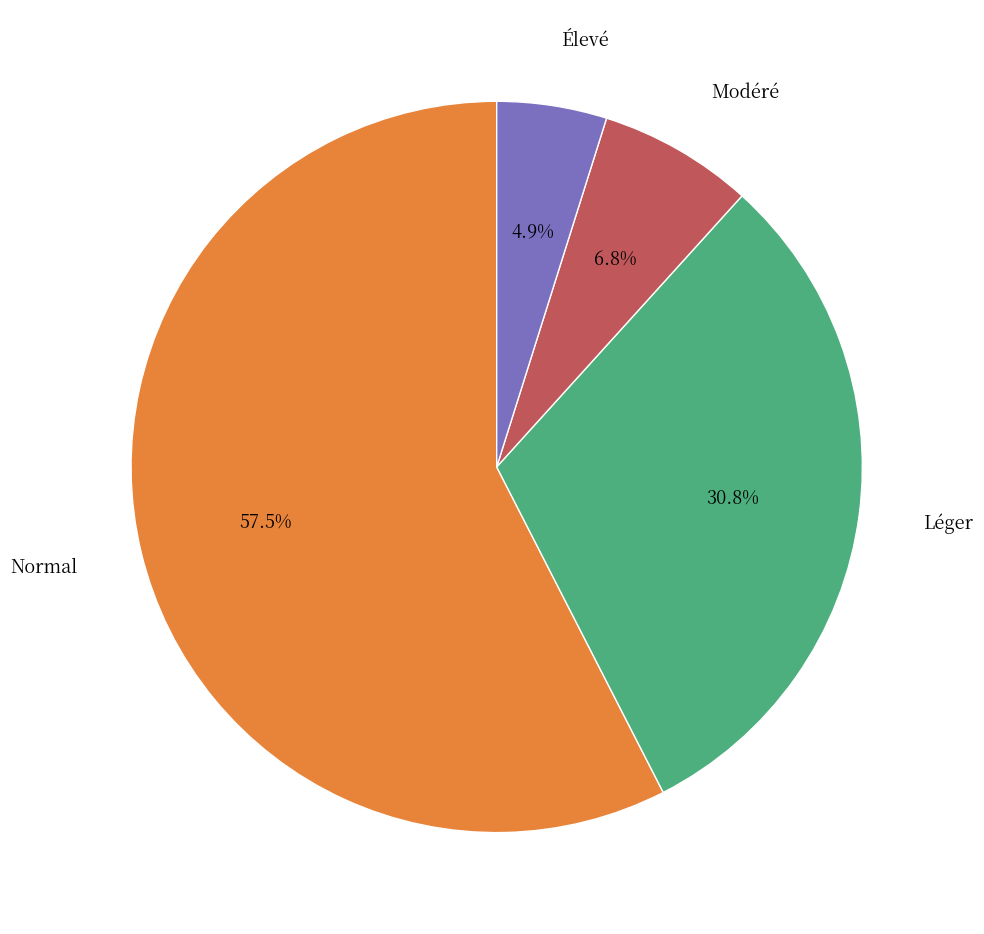

Is there a majority slice in this chart?

Yes